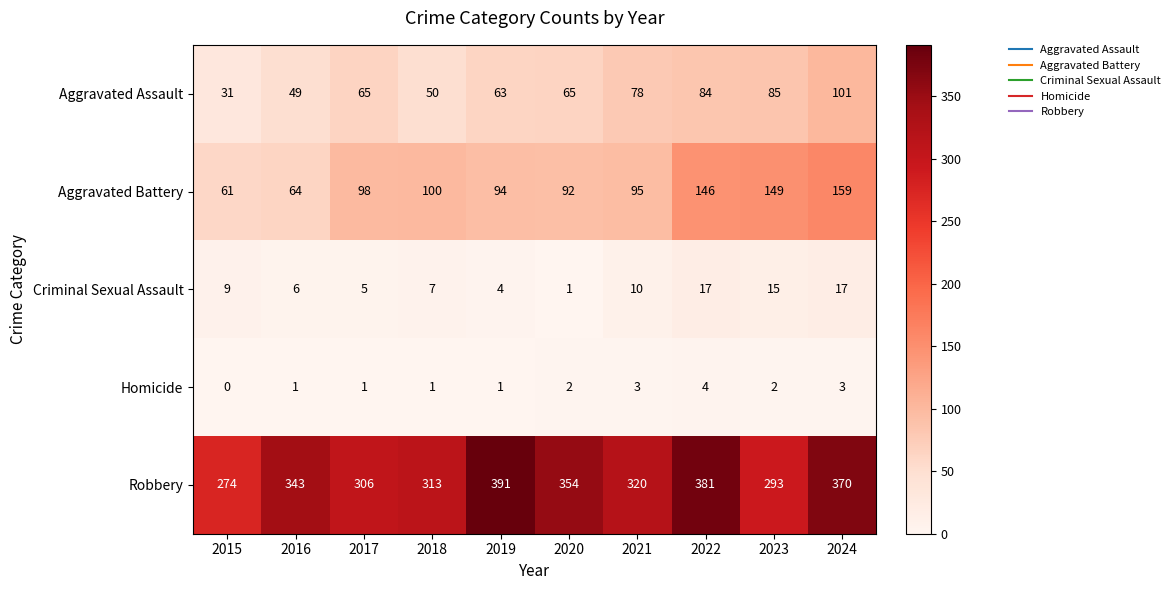

What is the sum of the Aggravated Battery values at 2024 and 2019?

253